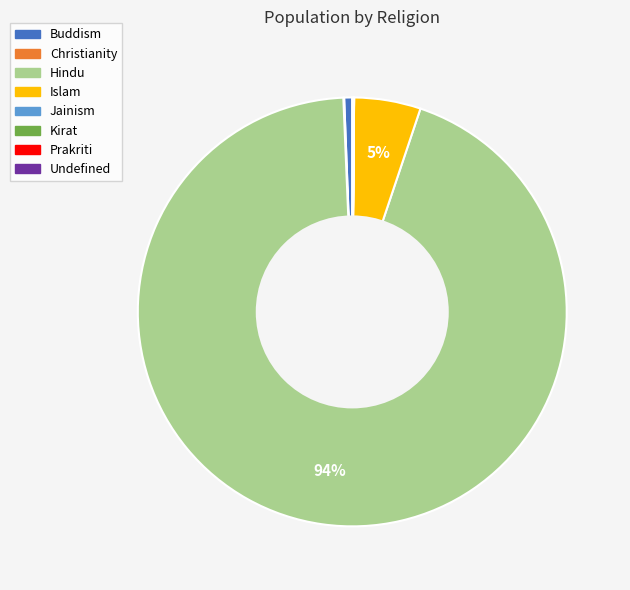

To the nearest percent, what is the difference between the largest and smallest slice percentages?

94%